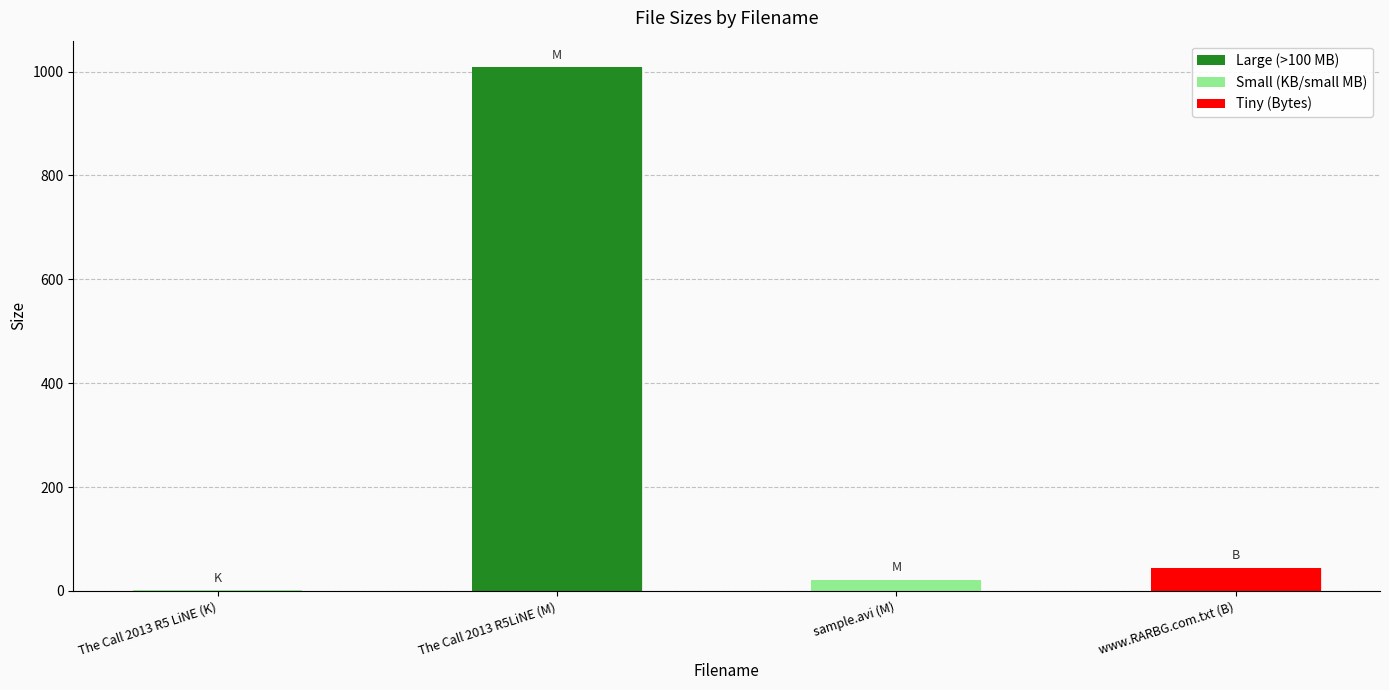

At which label does the data first exceed 45?

The Call 2013 R5LiNE (M)